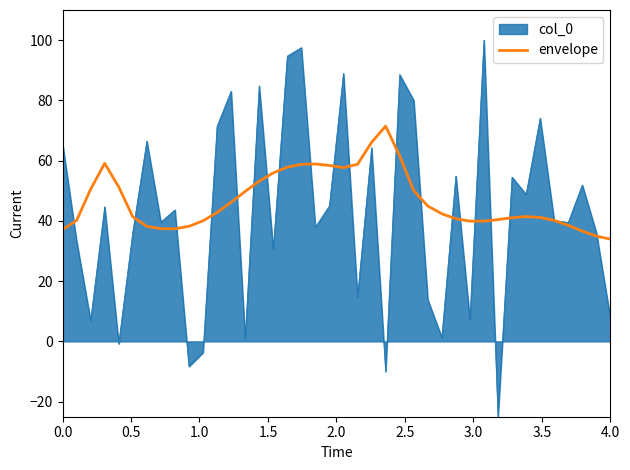

Which series has the largest range (max minus min)?

col_0